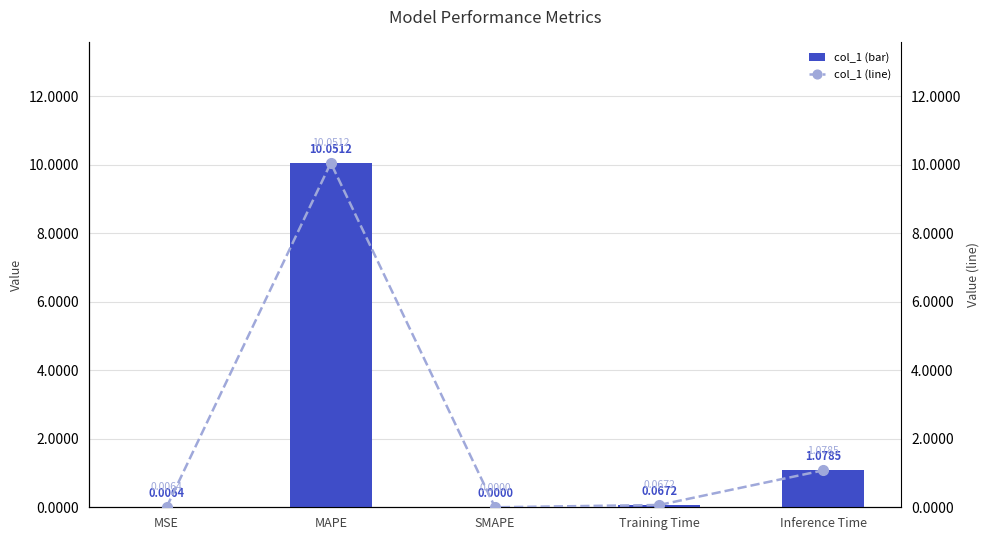

Is it true that col_1 (line) equals 0.1 at Training Time?

True